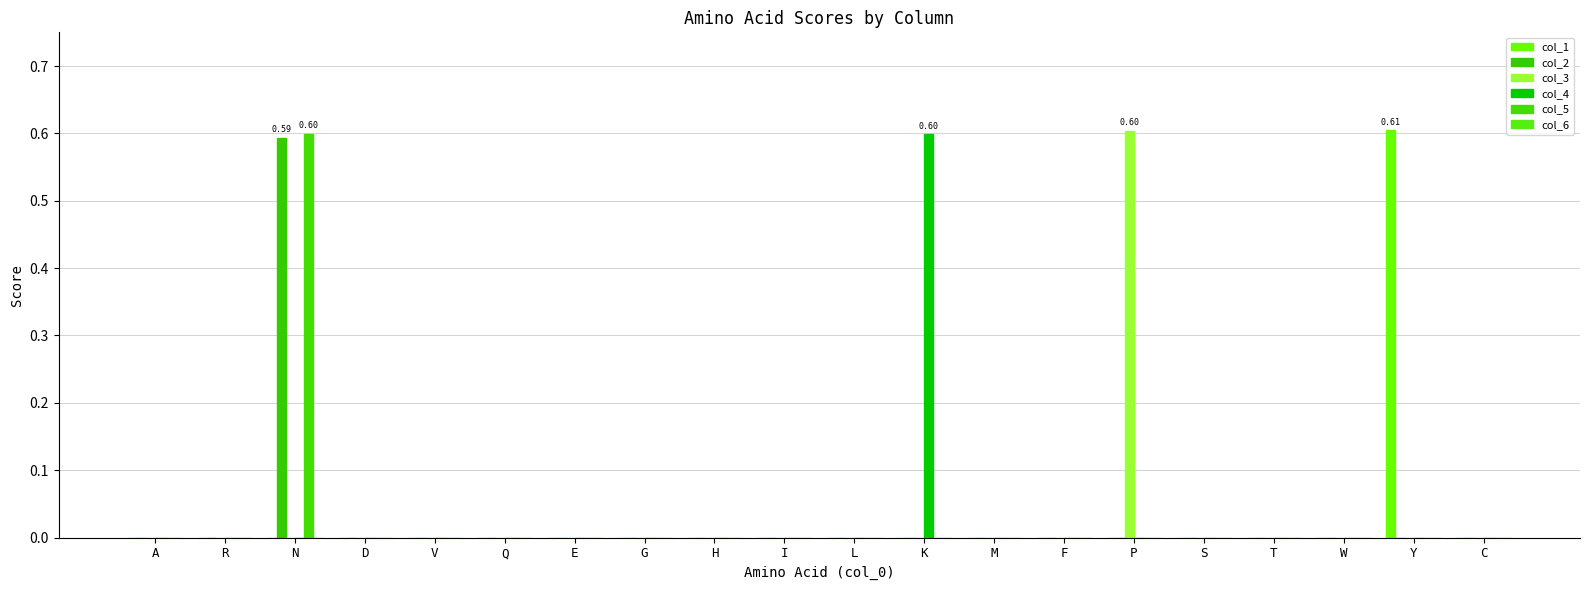

Which has a higher value, E or Q?

E